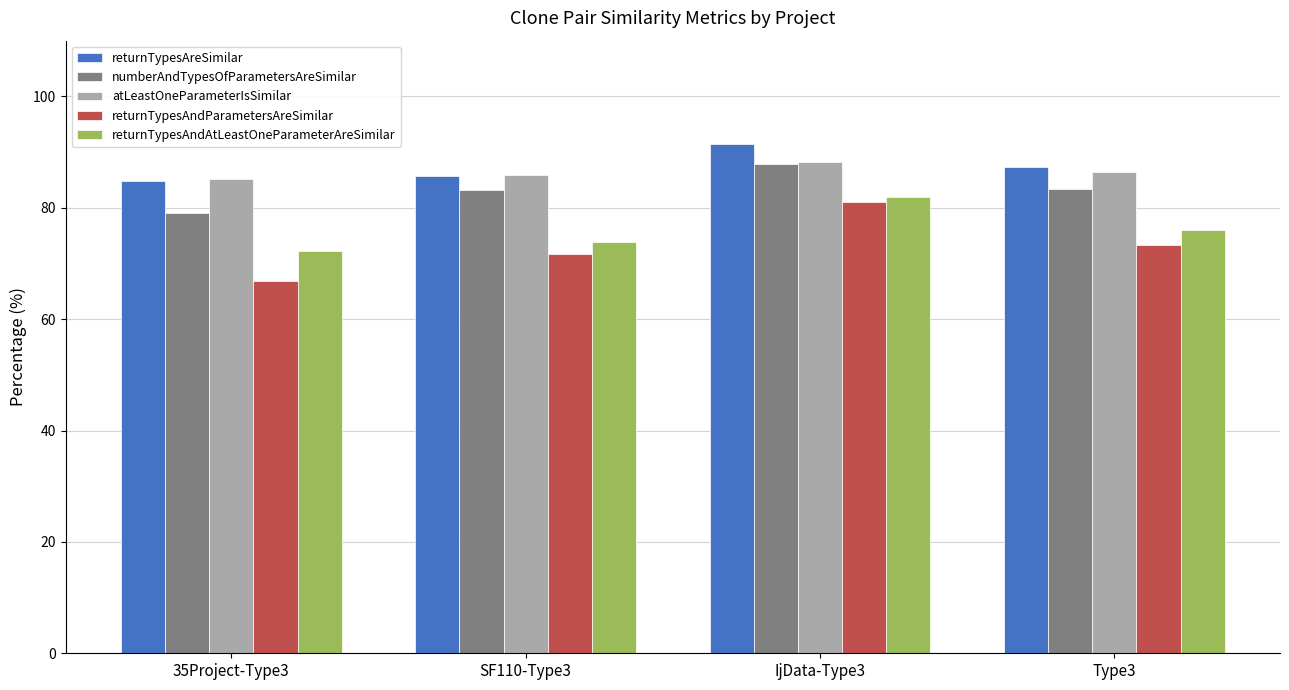

What is the difference between the highest and lowest values at SF110-Type3?

14.2